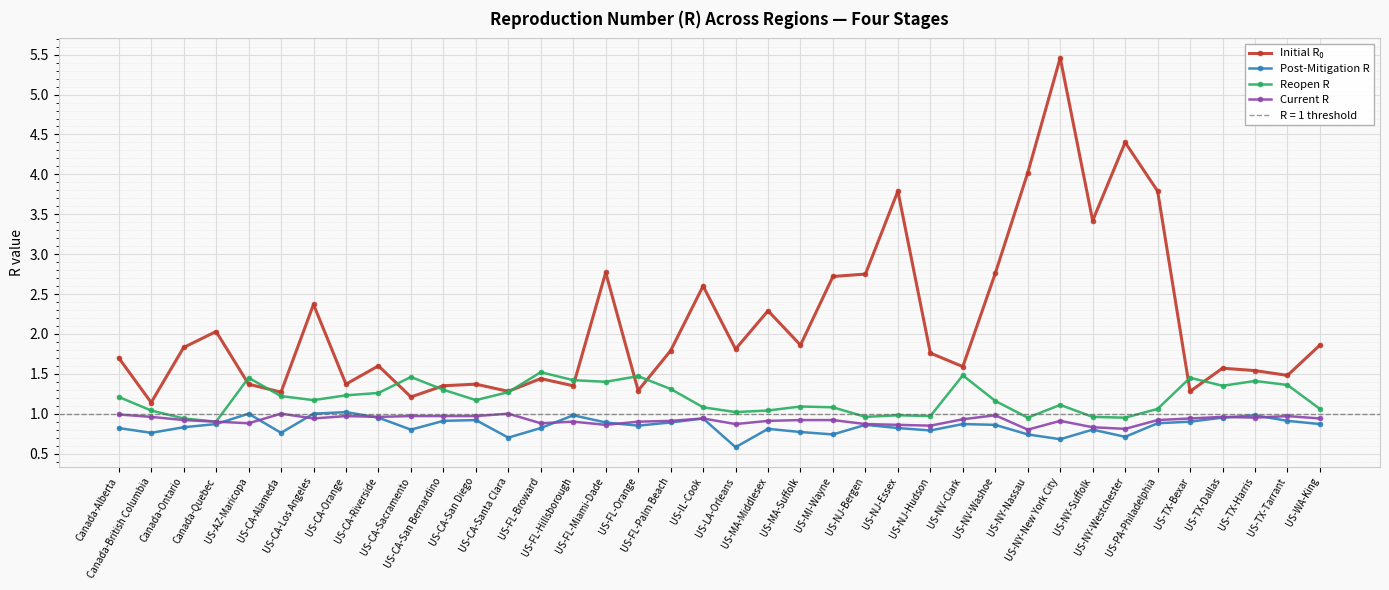

List the series in order of their peak value, lowest first.

Current R, Post-Mitigation R, Reopen R, Initial R₀